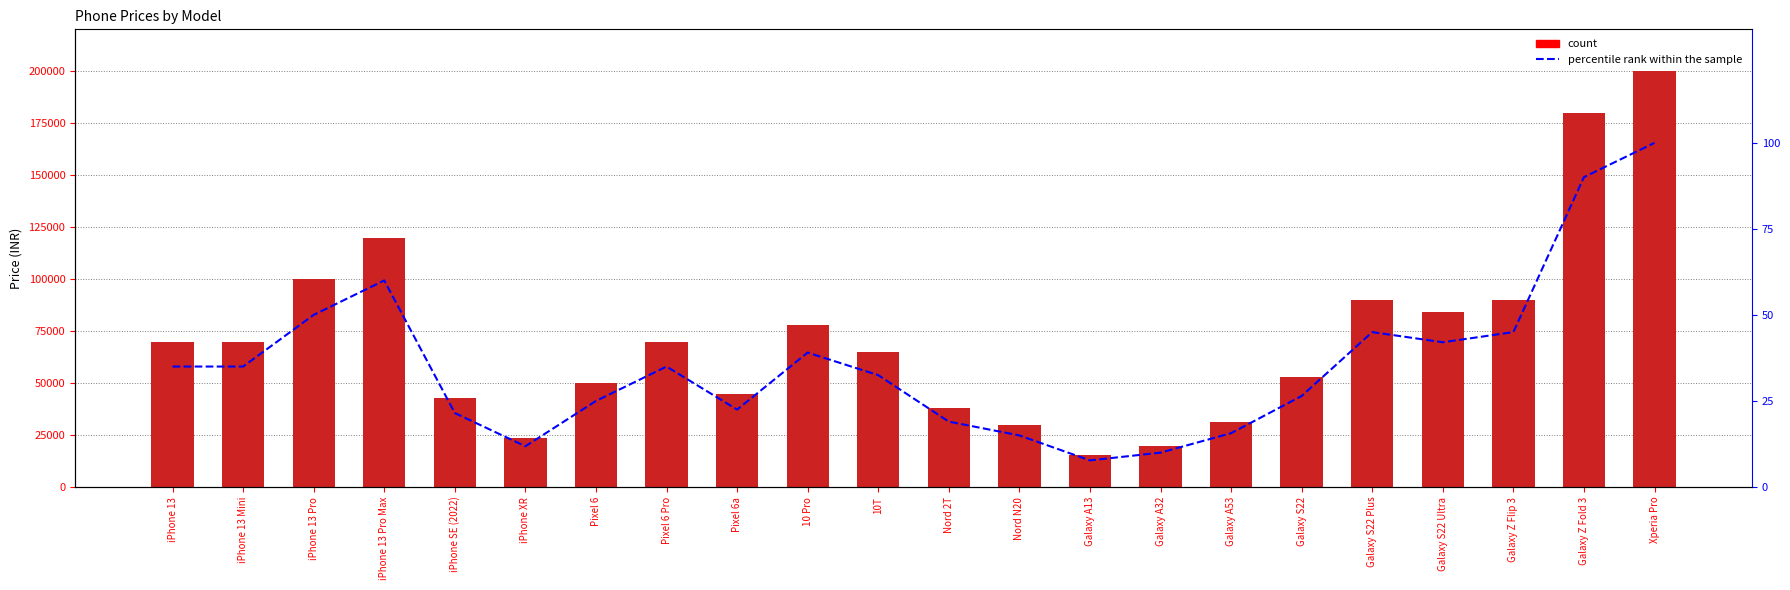

What is the difference between the maximum and second lowest values in the percentile rank within the sample series?

90.0